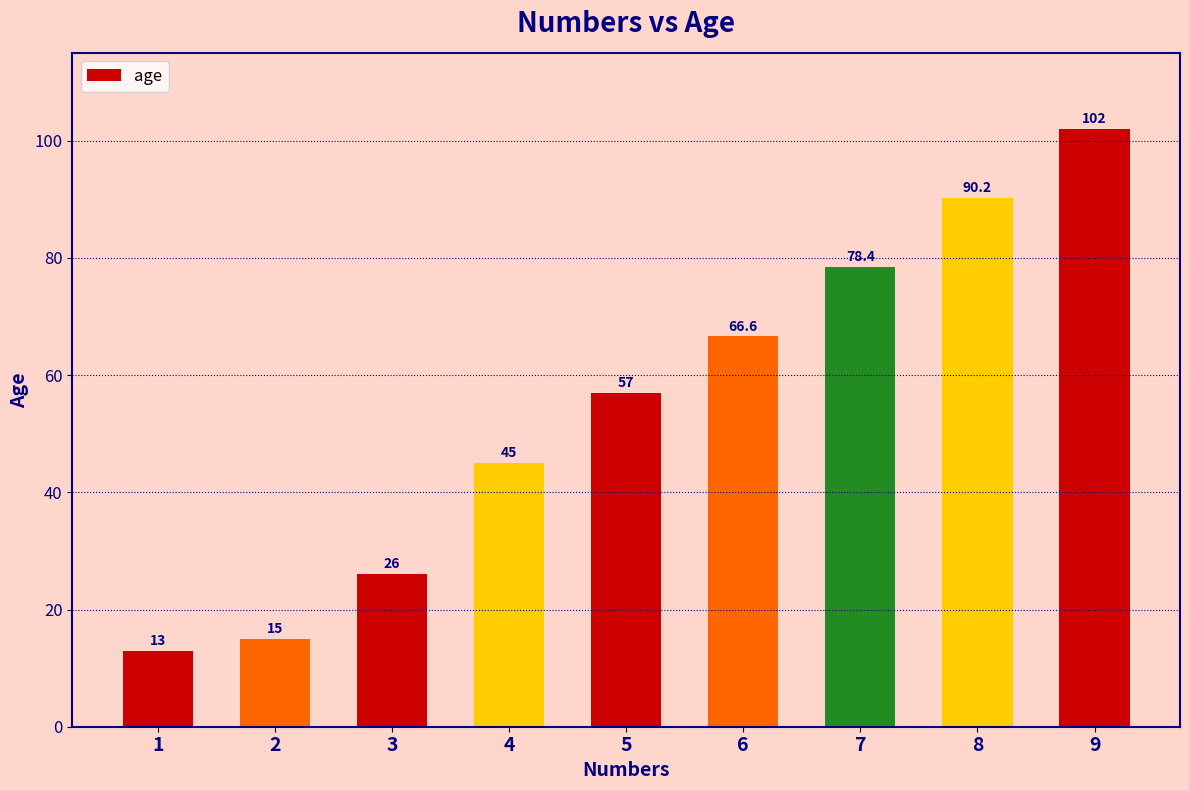

How many bars are there in total?

9